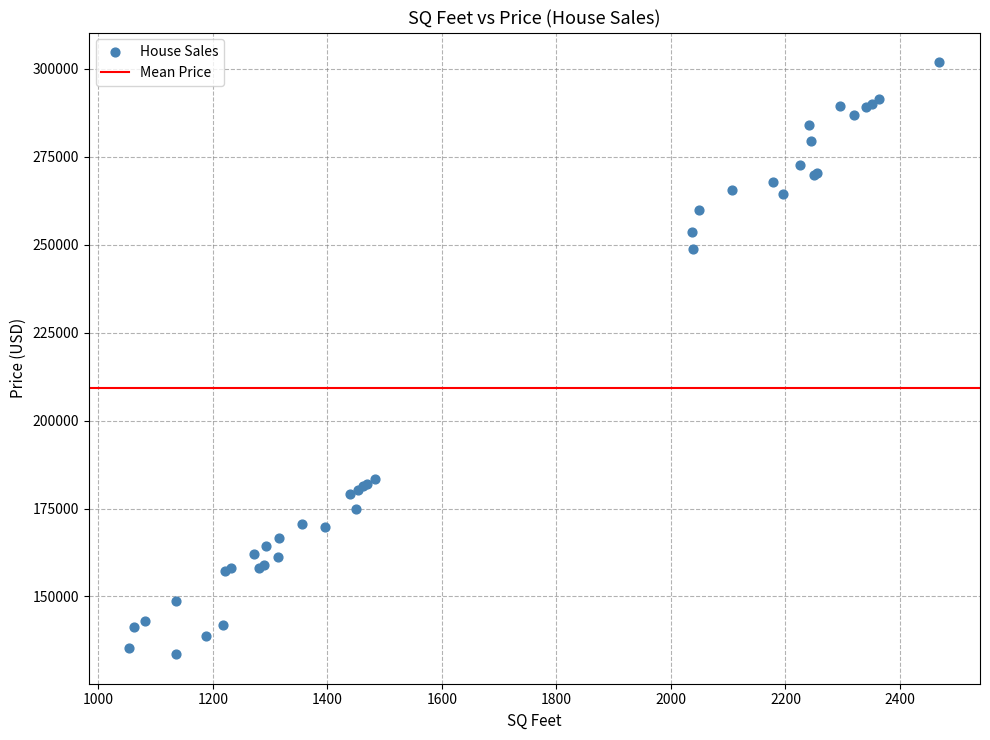

What Y value in the scatter plot is closest to 217750?

248800